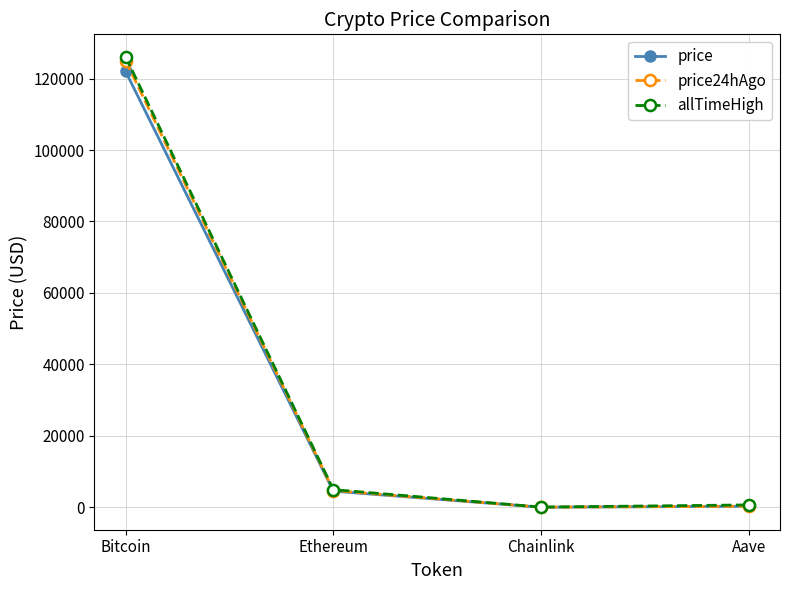

Is the value of price at Ethereum greater than the value of price24hAgo at Aave?

Yes